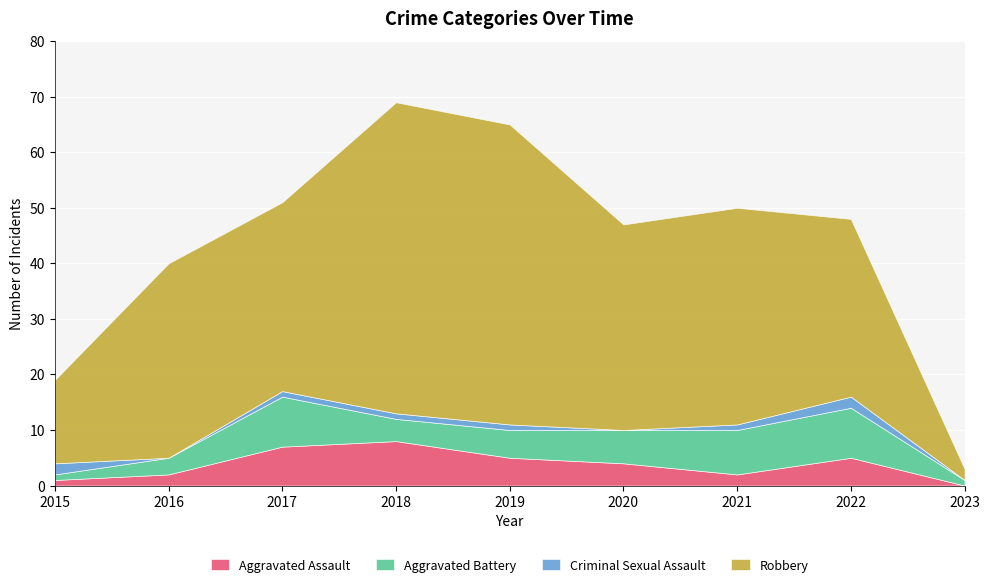

Reading left to right, extract all data points from this chart.

Aggravated Assault: 1	2	7	8	5	4	2	5	0
Aggravated Battery: 1	3	9	4	5	6	8	9	1
Criminal Sexual Assault: 2	0	1	1	1	0	1	2	0
Robbery: 15	35	34	56	54	37	39	32	2